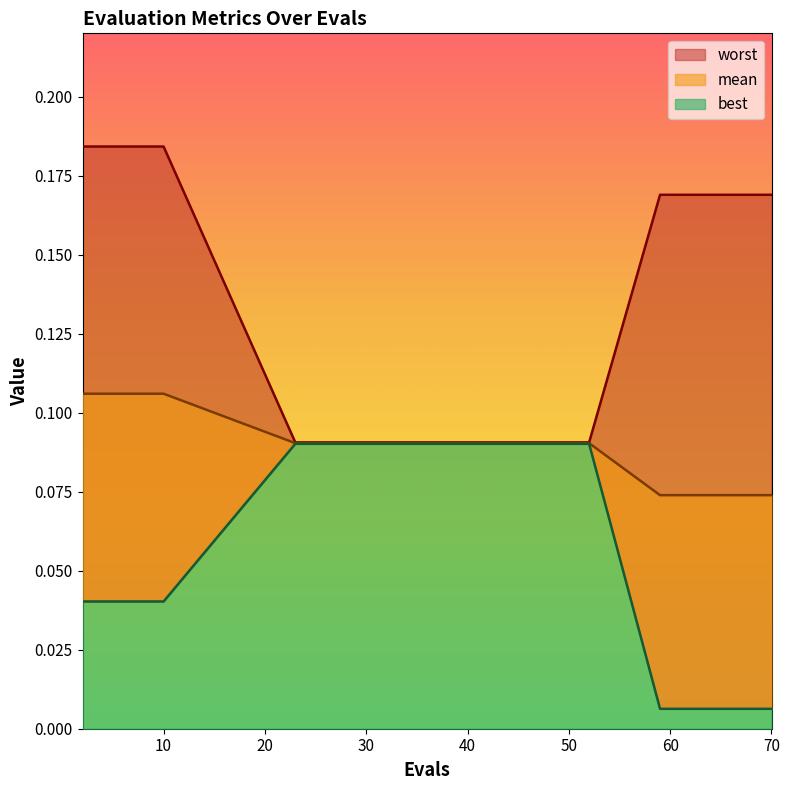

True or false: best and worst intersect in this chart.

False